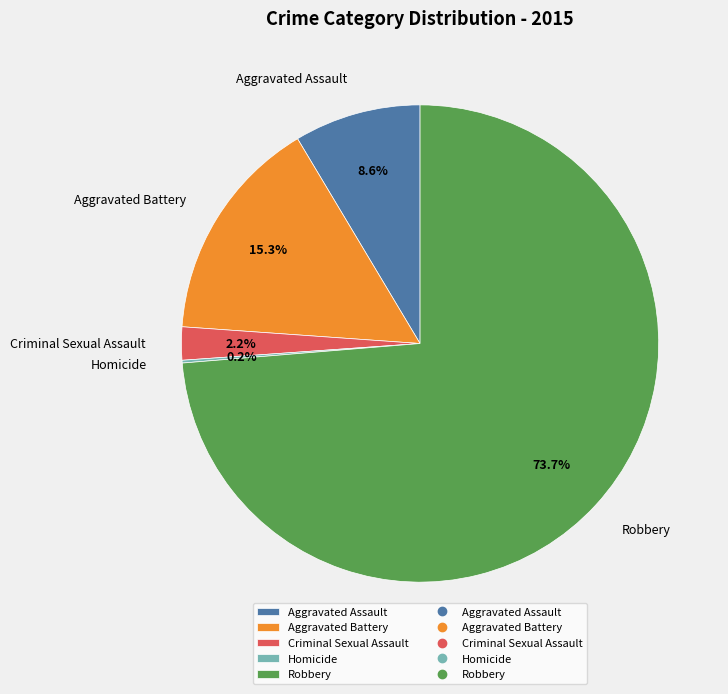

What is the ratio of the value at Aggravated Assault to the value at Aggravated Battery?

0.6